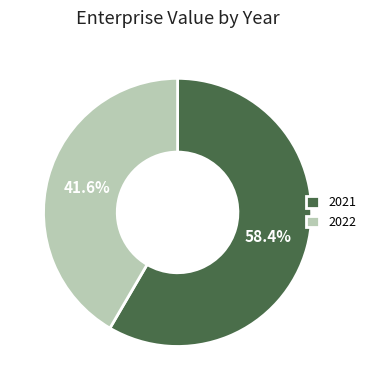

What is the total percentage of 2021 and 2022?

100.0%